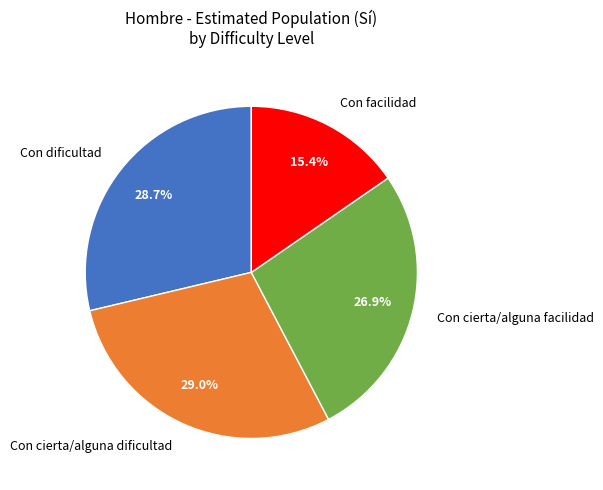

True or false: Con cierta/alguna dificultad accounts for 29% of the total.

True